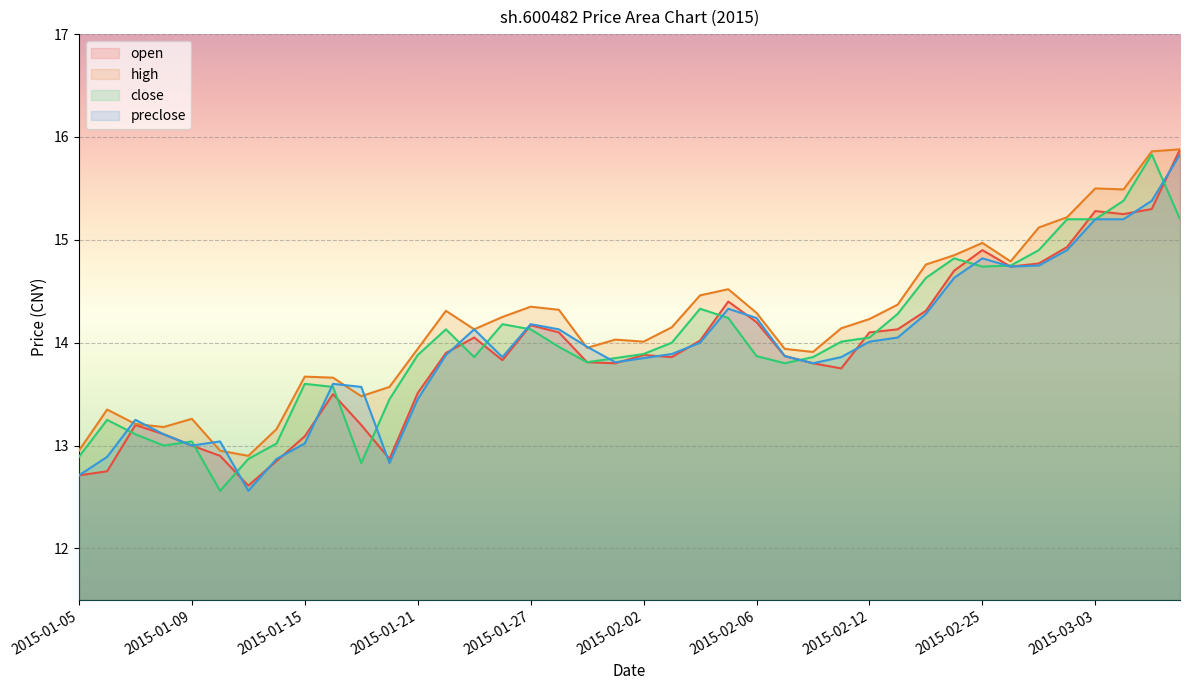

Rank the series by their maximum value, from lowest to highest.

close, preclose, open, high